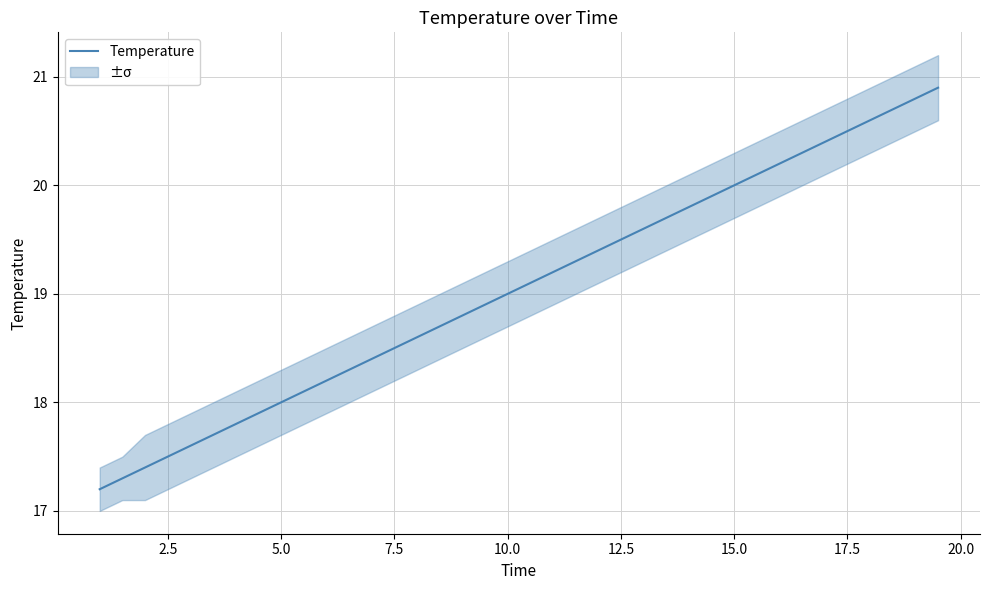

What is the highest value of the Temperature series?

20.9